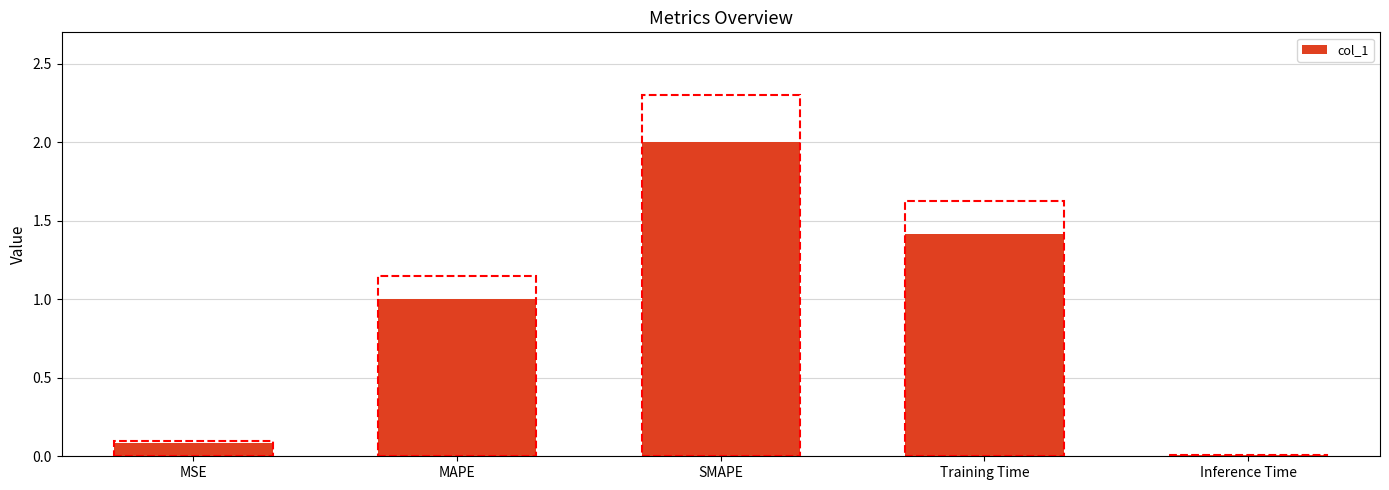

True or false: the data shows 1.4 at Training Time.

True